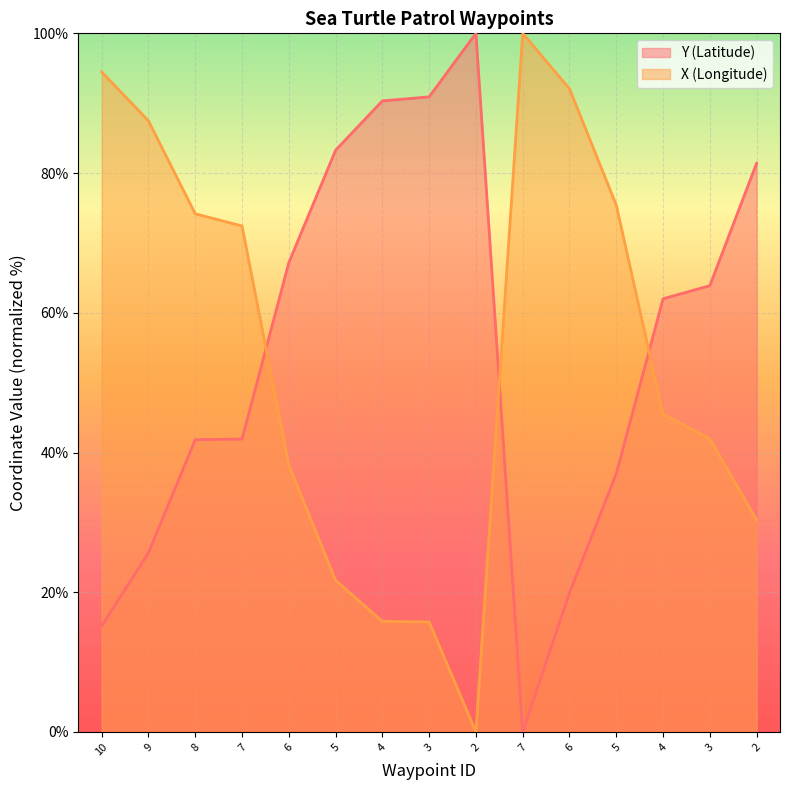

List the series in order of their peak value, highest first.

Y (Latitude), X (Longitude)